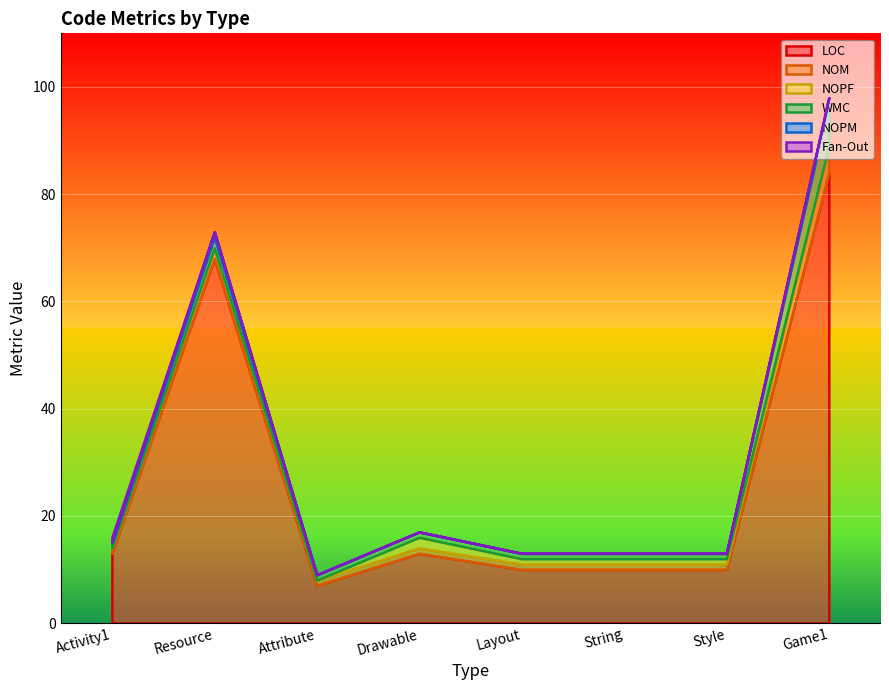

At which label does LOC reach its minimum?

Attribute